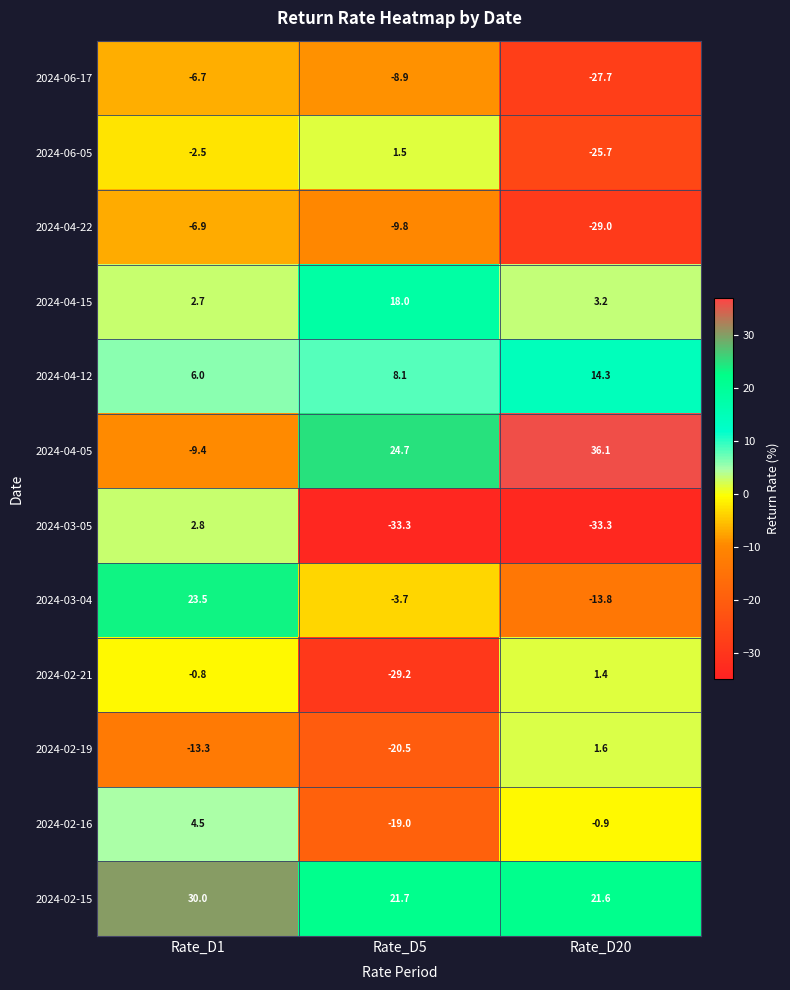

At which label does 2024-03-05 reach its peak?

Rate_D1